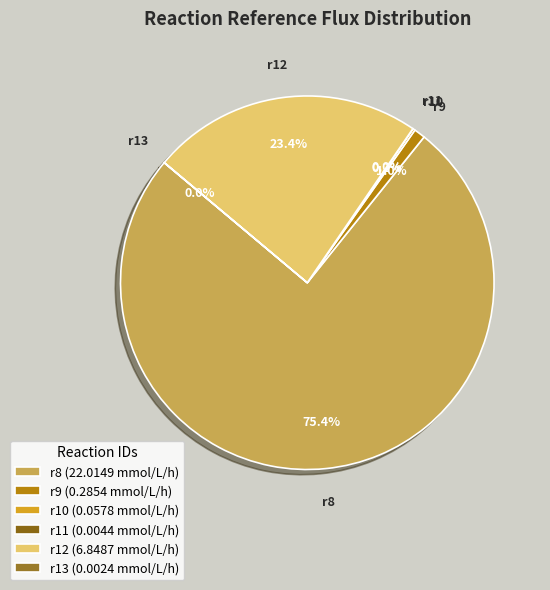

Rank the categories by value from lowest to highest.

r13, r11, r10, r9, r12, r8